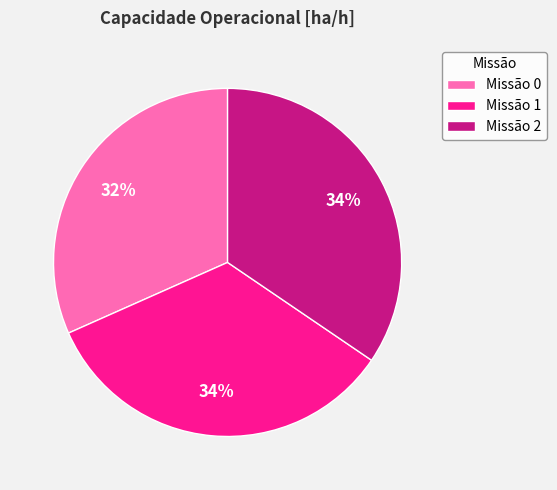

How many segments does this pie chart have?

3